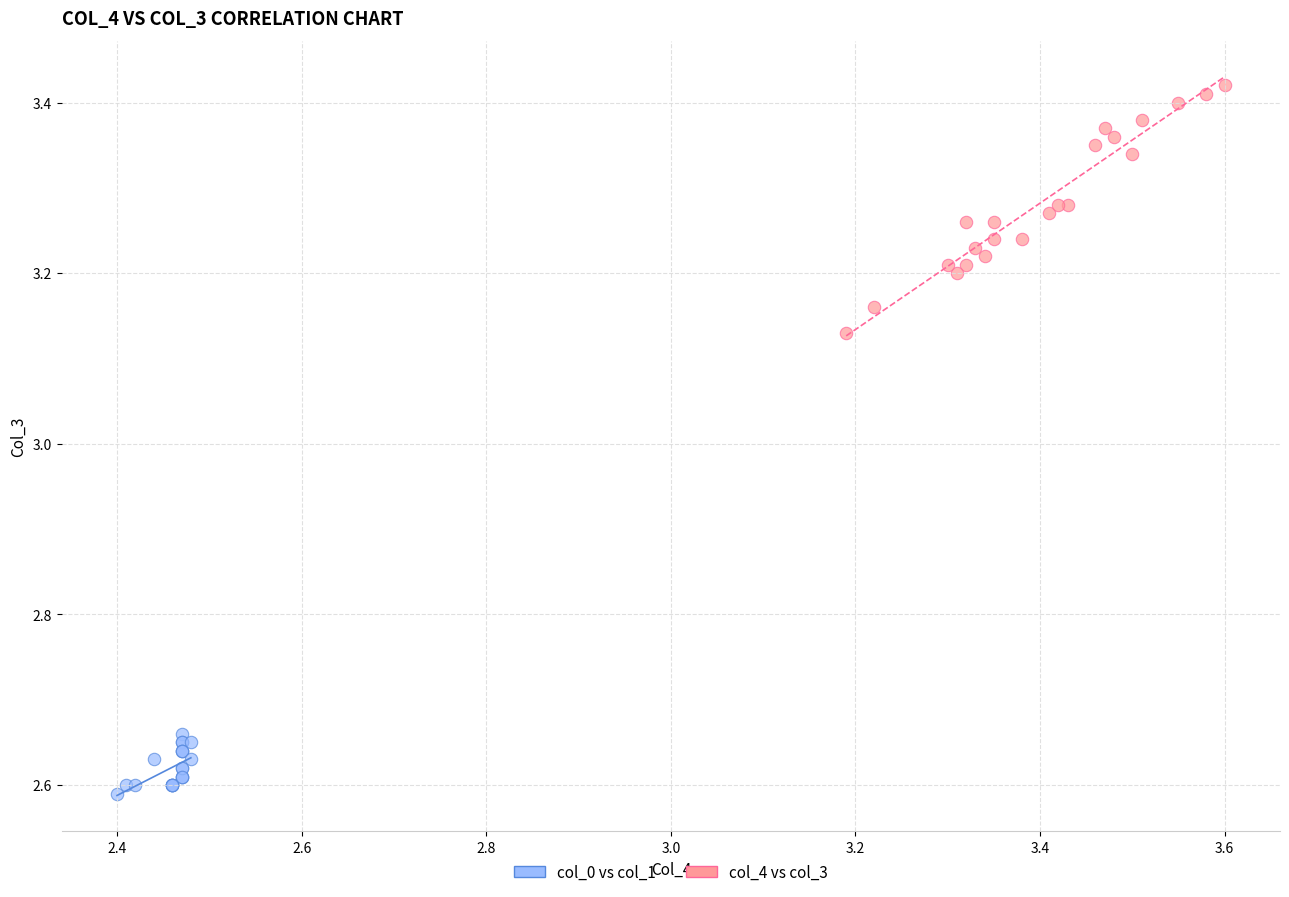

Which series contains the lowest Y value?

col_0 vs col_1